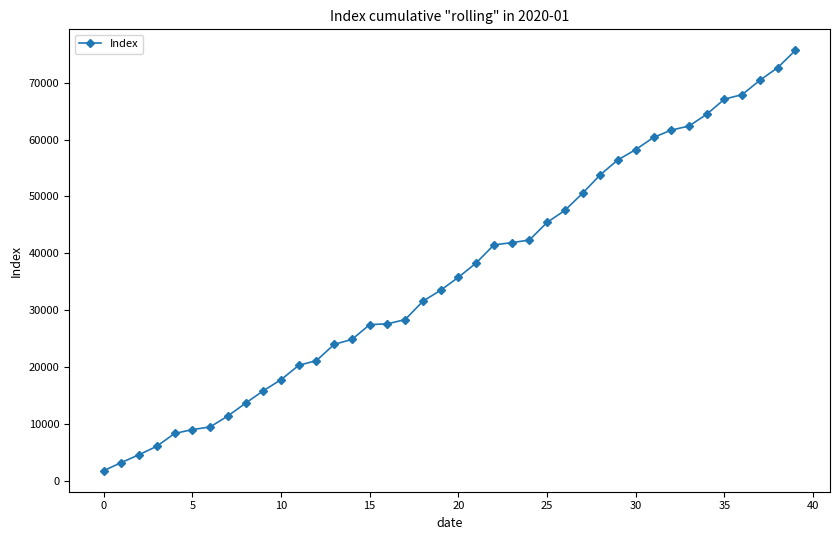

What is the minimum value shown in the chart?

1724